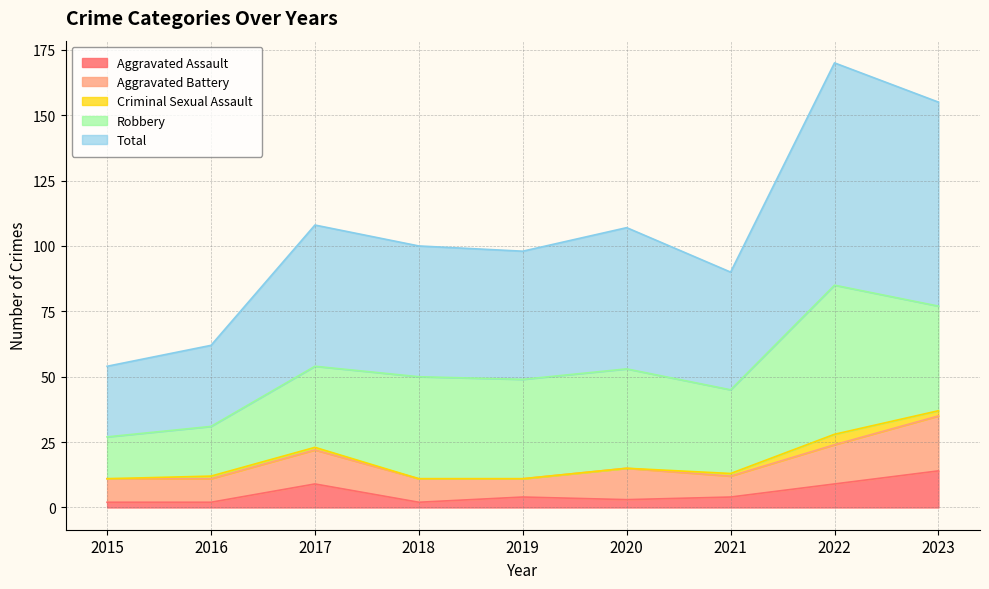

Between 2016 and 2023, which is larger?

2023